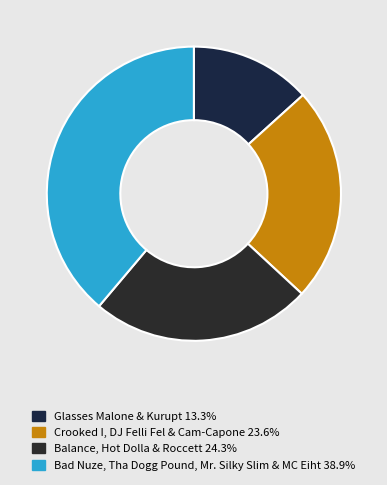

Is there any slice that represents more than half of the pie?

No